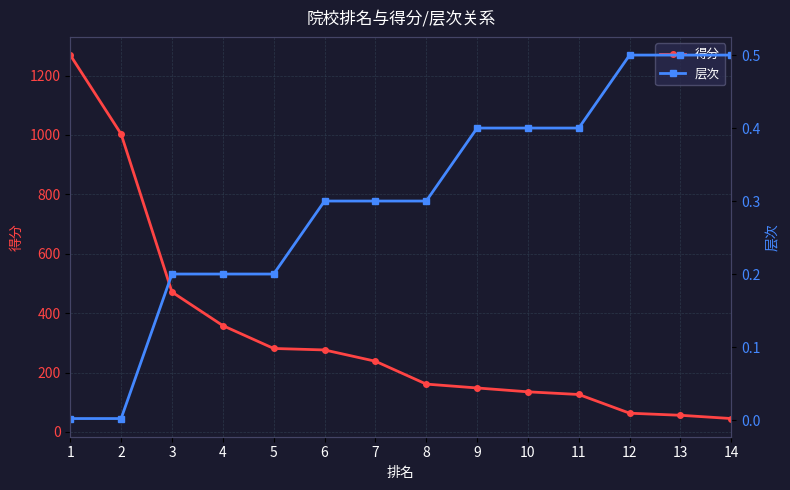

Reading left to right, transcribe all the data shown in this chart.

得分: 1=1269.0	2=1003.0	3=471.0	4=358.0	5=281.0	6=276.0	7=238.0	8=161.0	9=148.0	10=135.0	11=126.0	12=63.0	13=56.0	14=45.0
层次: 1=0.0	2=0.0	3=0.2	4=0.2	5=0.2	6=0.3	7=0.3	8=0.3	9=0.4	10=0.4	11=0.4	12=0.5	13=0.5	14=0.5